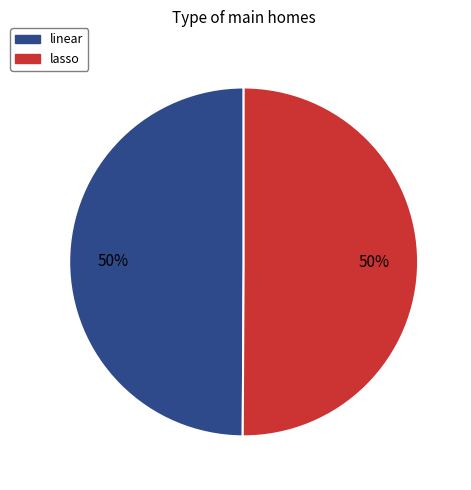

Count the number of slices in the pie.

2